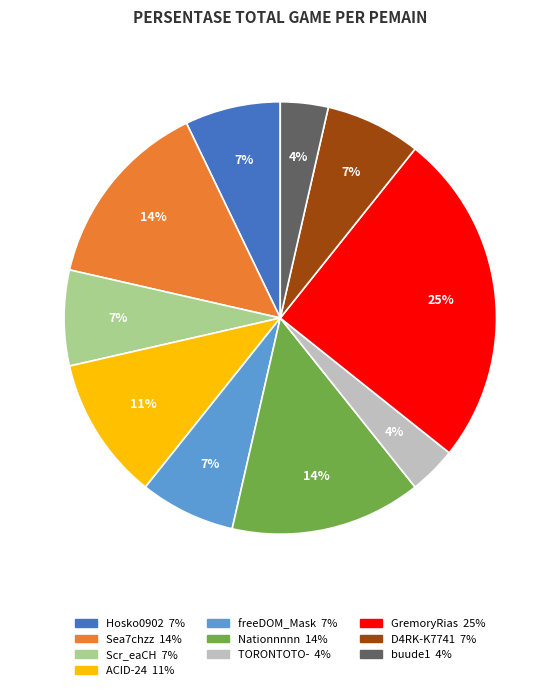

Is there any slice that represents more than half of the pie?

No